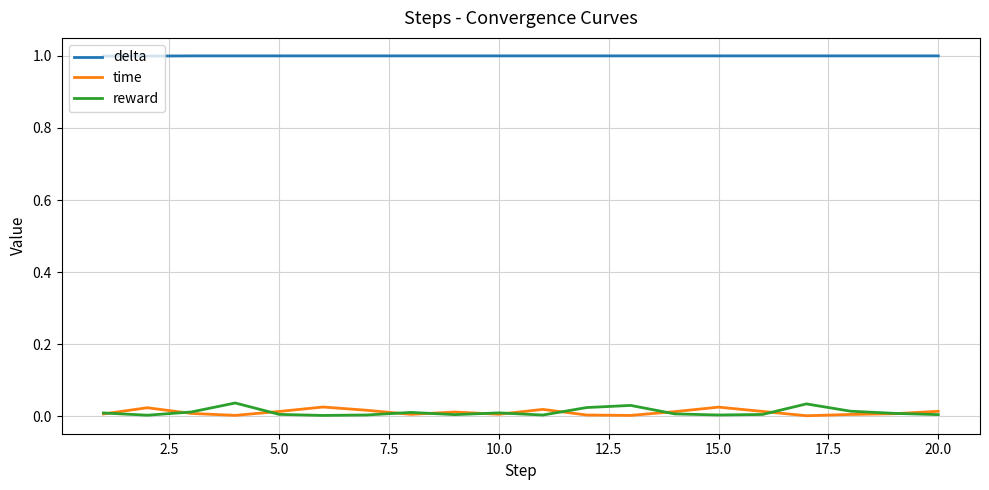

Which series has the widest spread of values?

reward